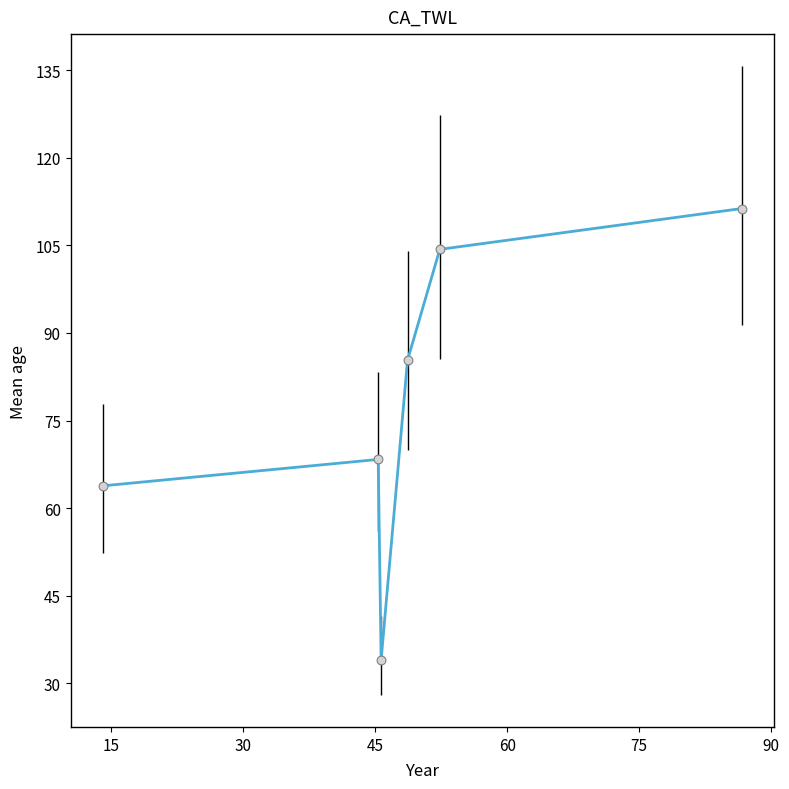

What is the difference between the maximum and second lowest values?

47.5